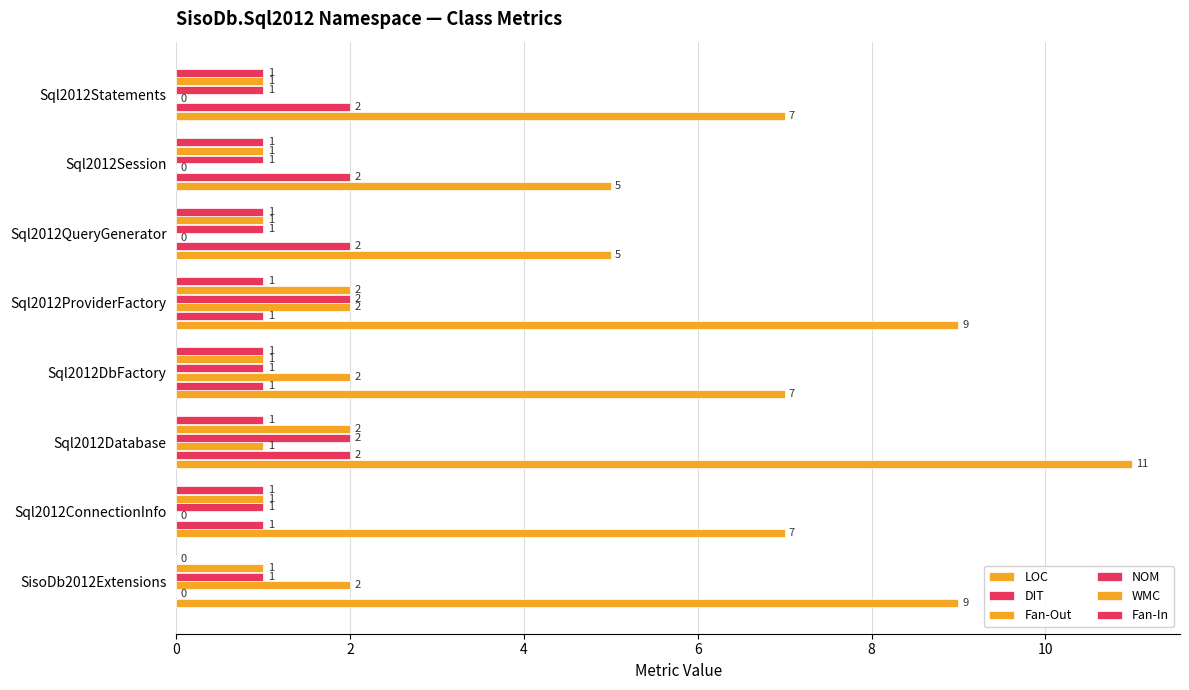

Which series has the widest spread of values?

LOC